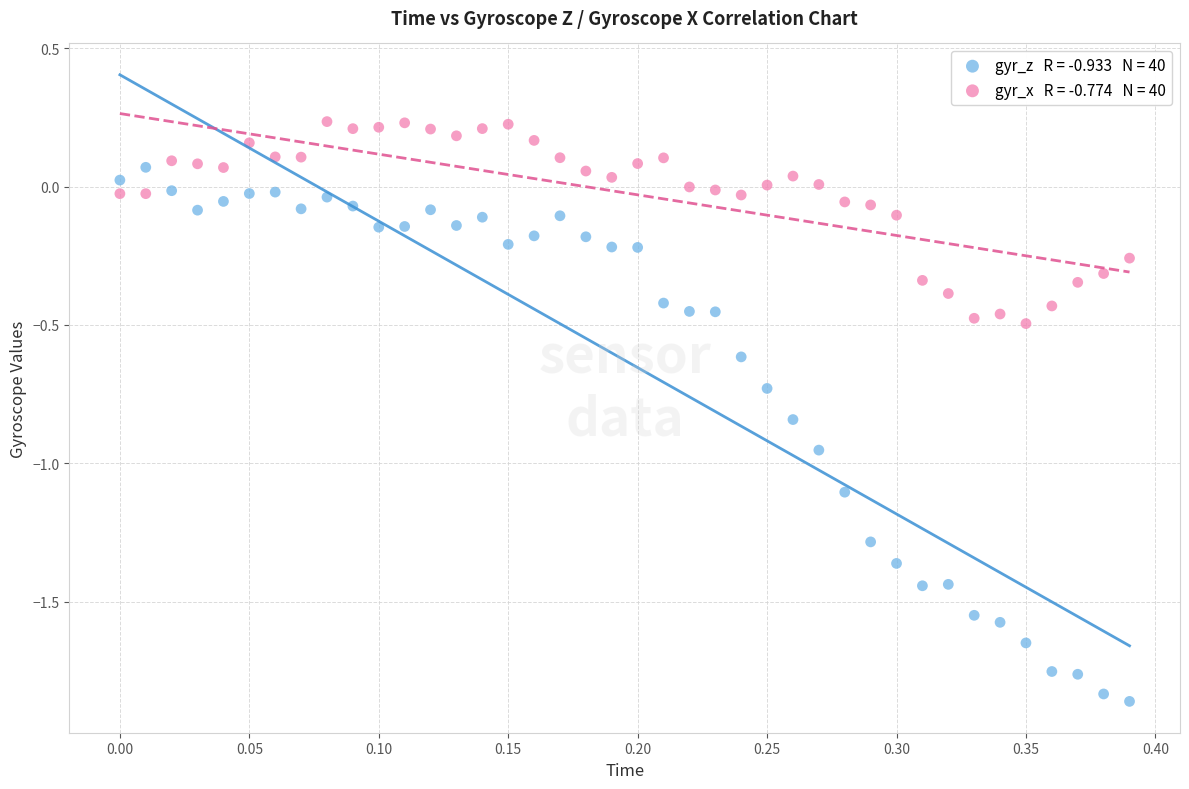

Across all data points, what is the range of X values (max minus min)?

0.4